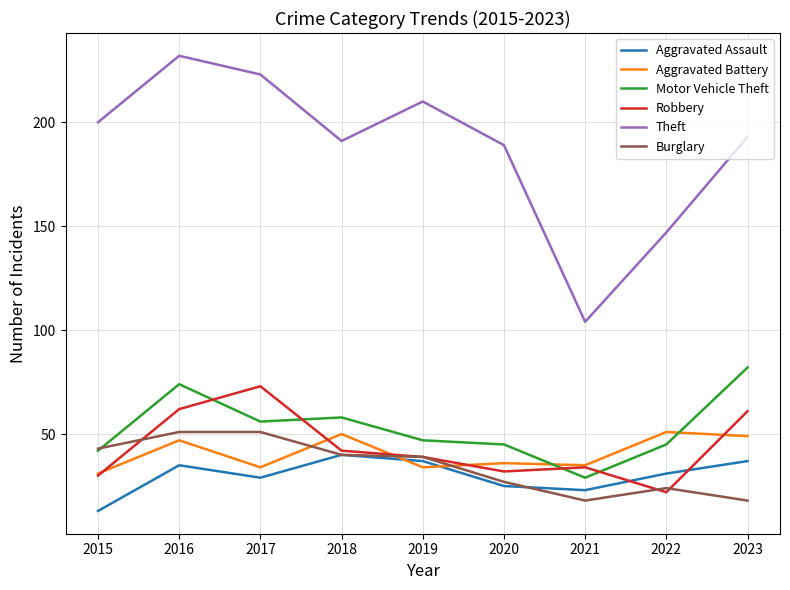

In Aggravated Assault, how many points are higher than both neighbors (excluding endpoints)?

2